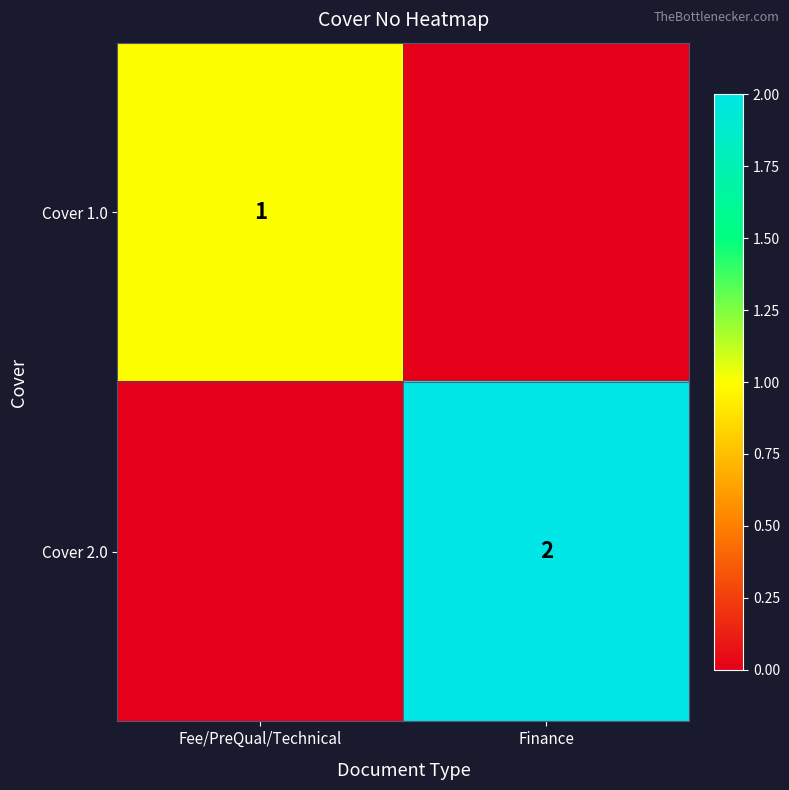

True or false: Cover 1.0 has a value of 2 at Fee/PreQual/Technical.

False